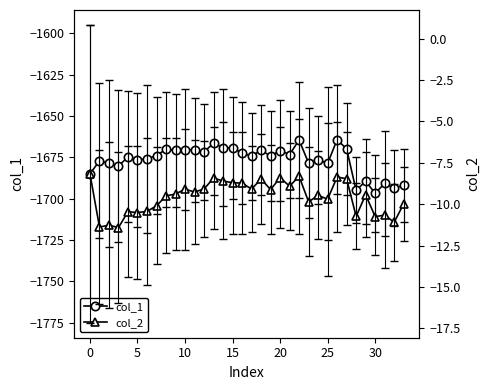

The col_1 series shows -1696.8 at 30. True or false?

True